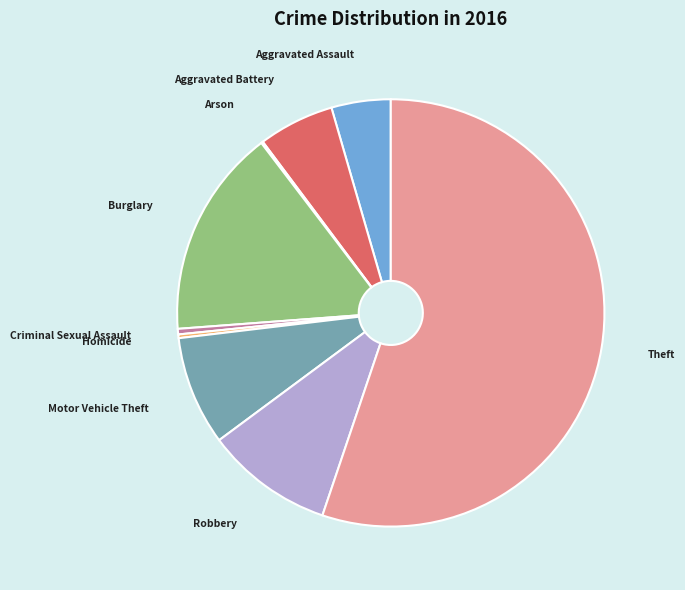

Which slice is the largest?

Theft